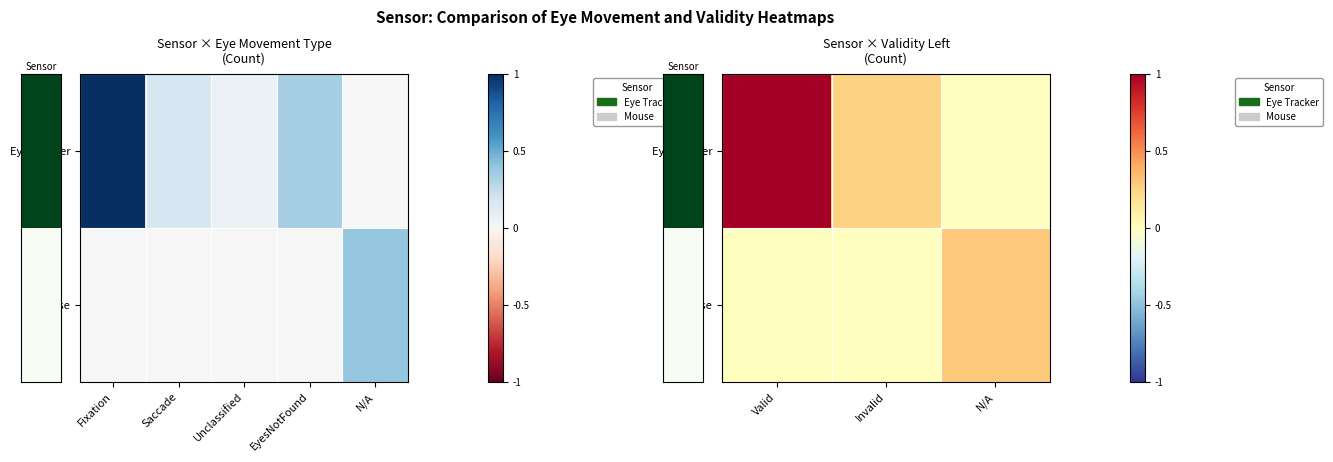

Is it true that row_1 equals -0.2 at Saccade?

False